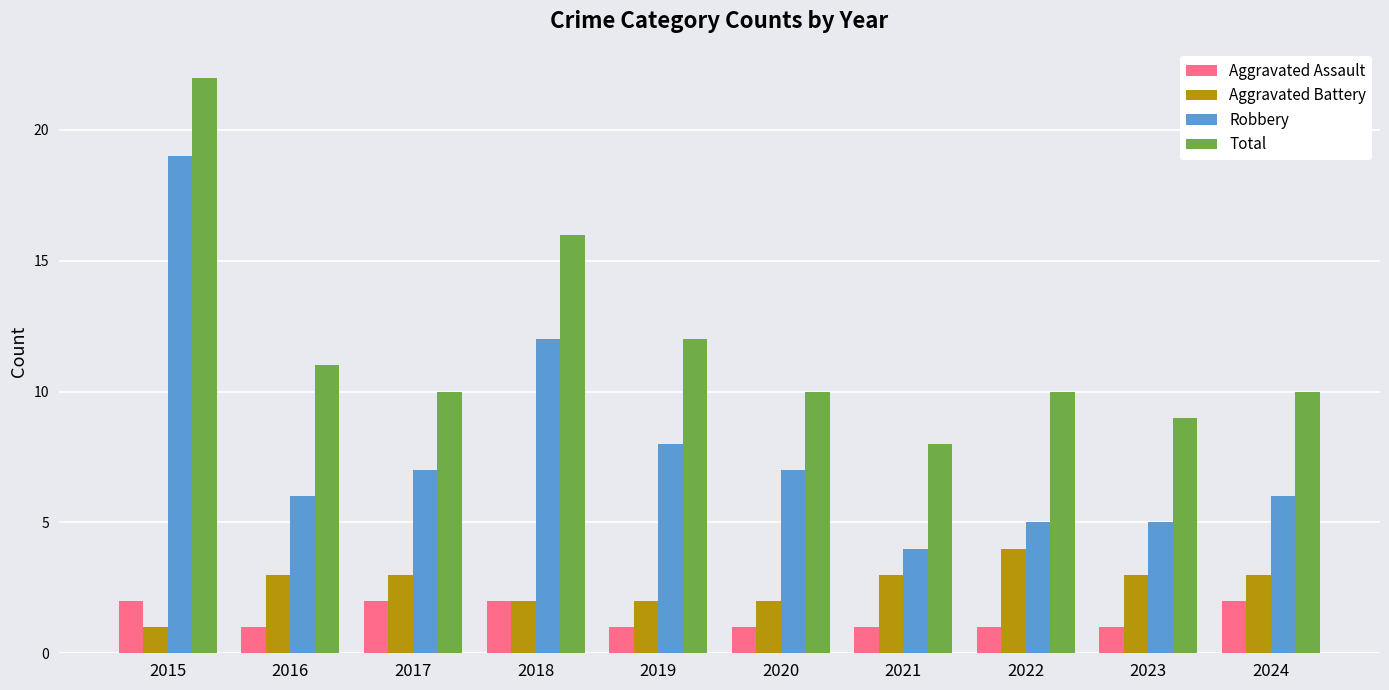

What value does the Robbery series have at 2016, to the nearest 5?

5